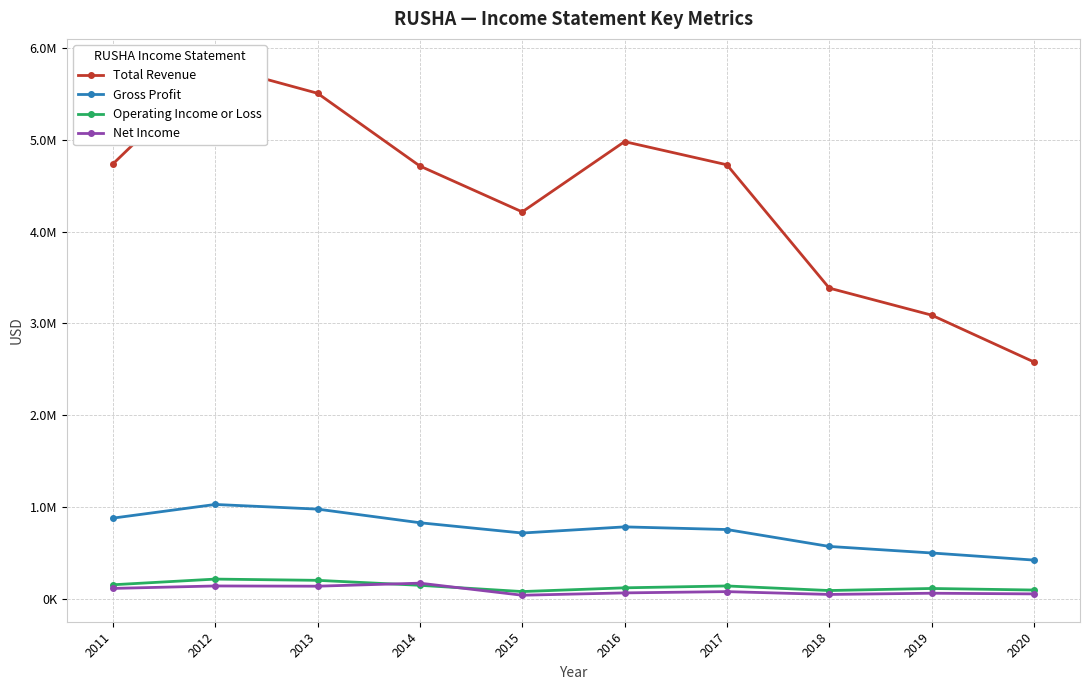

What is the lowest value of the Operating Income or Loss series?

80700